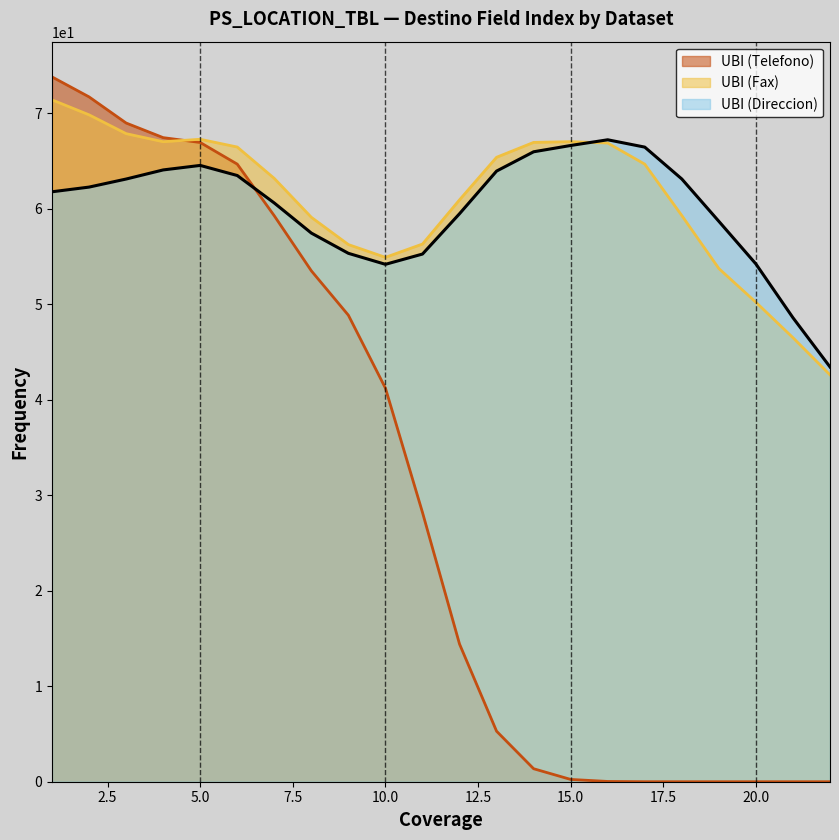

Which series has the widest spread of values?

UBI (Direccion)